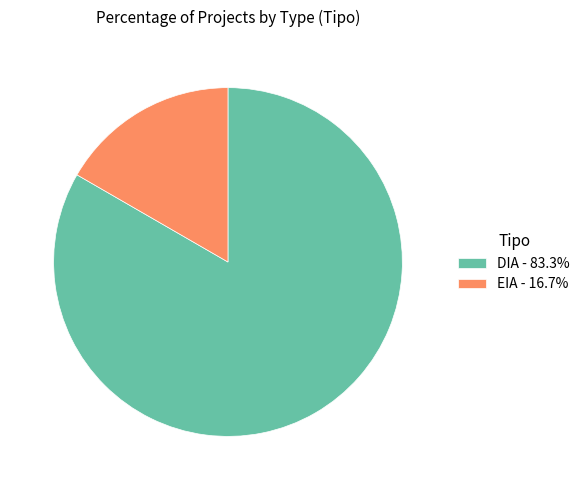

Does any single category account for the majority?

Yes